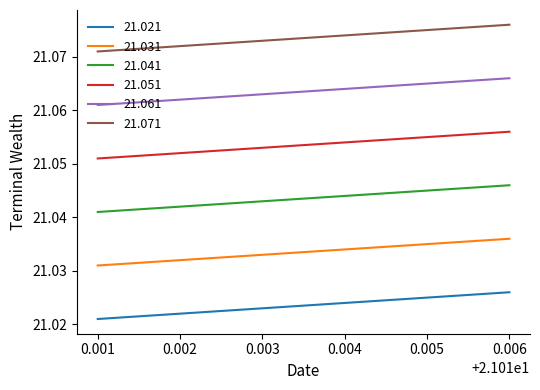

At which category is the sum across all series the highest?

0.006